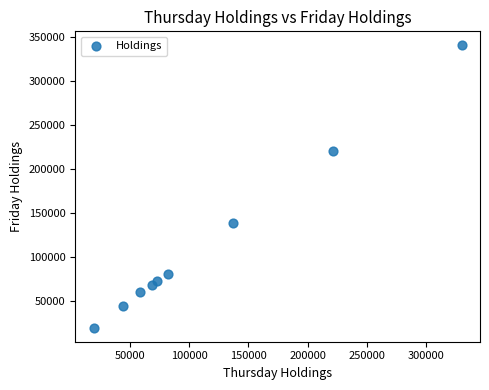

How many points are shown in the scatter plot?

9